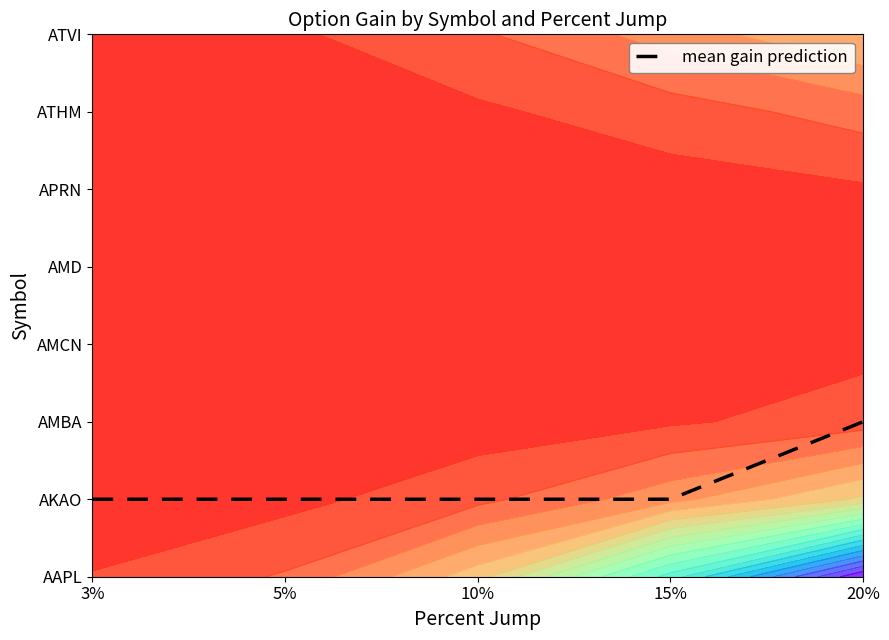

What is the difference between the values at 20% and 3%?

1